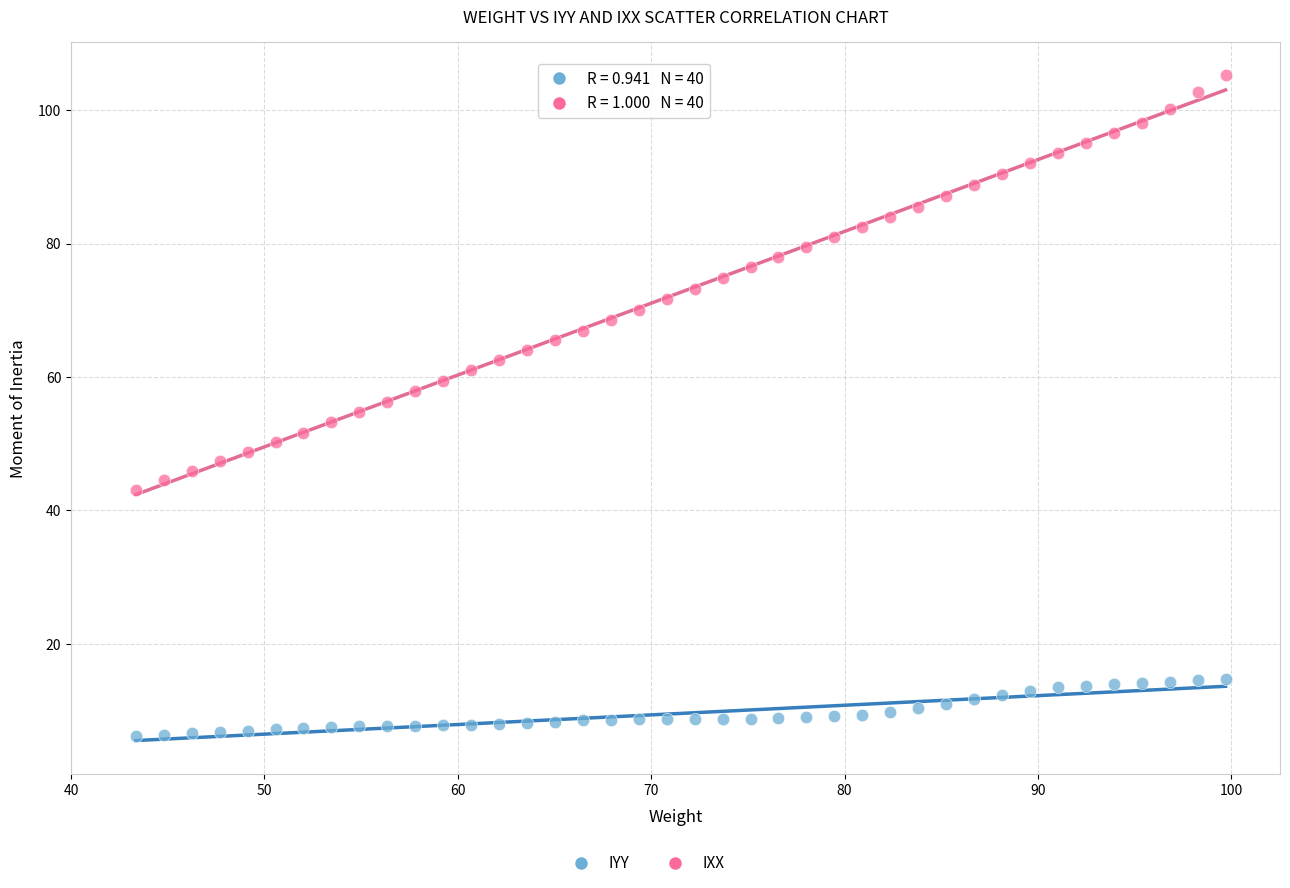

Which series has the largest Y range (max minus min)?

IXX